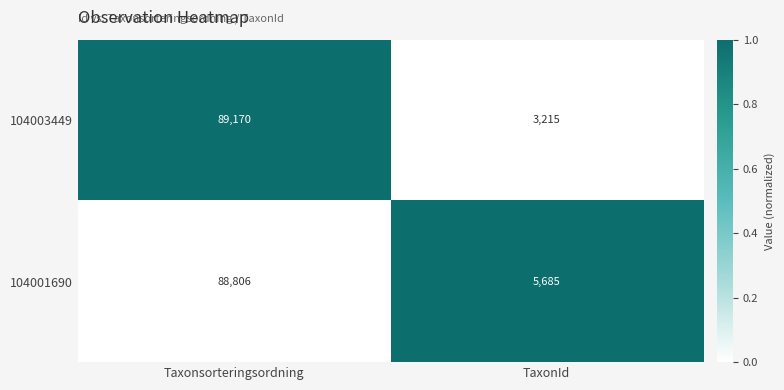

Which series has the largest range (max minus min)?

104003449